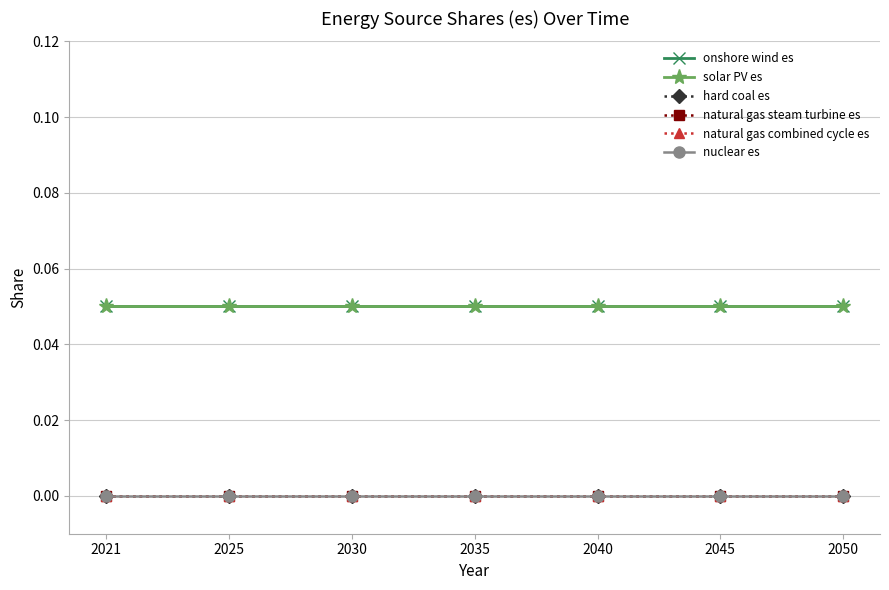

Reading right to left, list all the values displayed in this chart.

onshore wind es: 2050=0.1	2045=0.1	2040=0.1	2035=0.1	2030=0.1	2025=0.1	2021=0.1
solar PV es: 2050=0.1	2045=0.1	2040=0.1	2035=0.1	2030=0.1	2025=0.1	2021=0.1
hard coal es: 2050=0.0	2045=0.0	2040=0.0	2035=0.0	2030=0.0	2025=0.0	2021=0.0
natural gas steam turbine es: 2050=0.0	2045=0.0	2040=0.0	2035=0.0	2030=0.0	2025=0.0	2021=0.0
natural gas combined cycle es: 2050=0.0	2045=0.0	2040=0.0	2035=0.0	2030=0.0	2025=0.0	2021=0.0
nuclear es: 2050=0.0	2045=0.0	2040=0.0	2035=0.0	2030=0.0	2025=0.0	2021=0.0